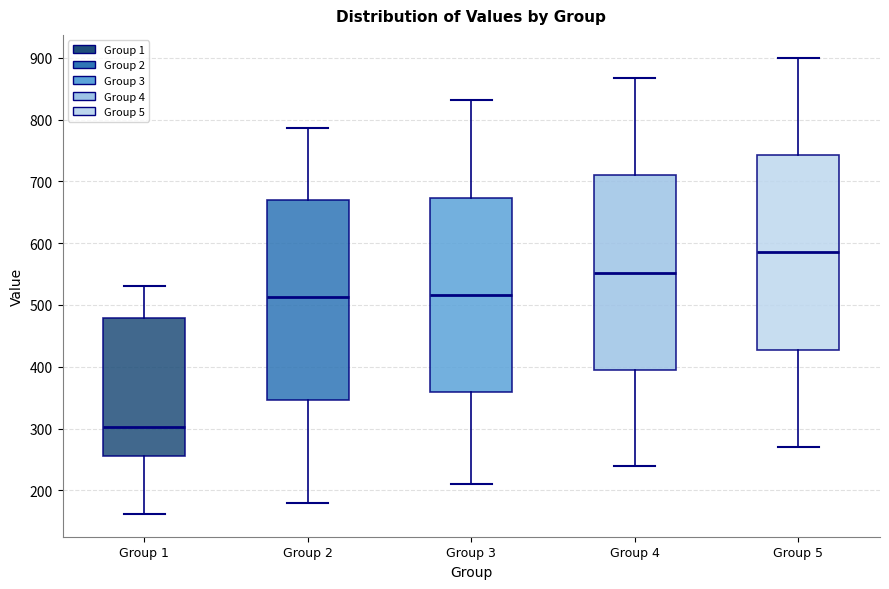

Reading left to right, transcribe this box plot: for each box, give where its median line is, the range the box spans, and where its two whiskers end, as read against the y-axis. The values are not printed on the chart, so give them approximately, as read against the axis.

Group 1: median 300, box 260 to 480, whiskers 160 to 530
Group 2: median 510, box 350 to 670, whiskers 180 to 790
Group 3: median 520, box 360 to 670, whiskers 210 to 830
Group 4: median 550, box 390 to 710, whiskers 240 to 870
Group 5: median 590, box 430 to 740, whiskers 270 to 900